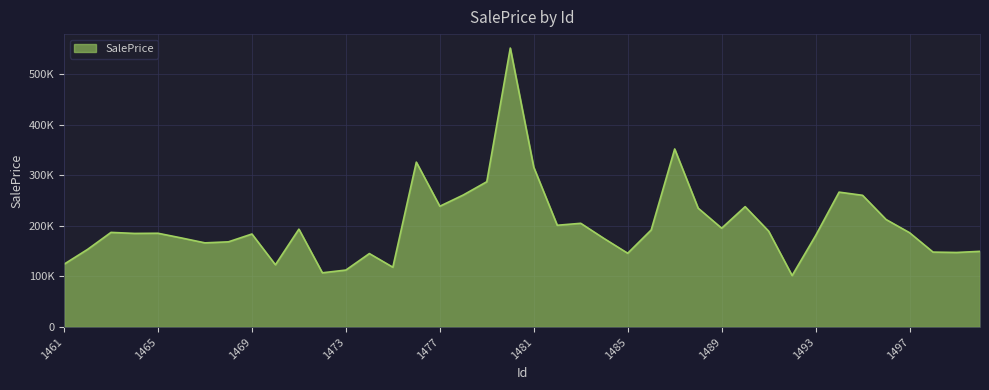

Rank the categories by value from lowest to highest.

1492, 1472, 1473, 1475, 1470, 1461, 1474, 1485, 1499, 1498, 1500, 1462, 1467, 1468, 1484, 1466, 1493, 1469, 1464, 1465, 1497, 1463, 1491, 1486, 1471, 1489, 1482, 1483, 1496, 1488, 1490, 1477, 1495, 1478, 1494, 1479, 1481, 1476, 1487, 1480